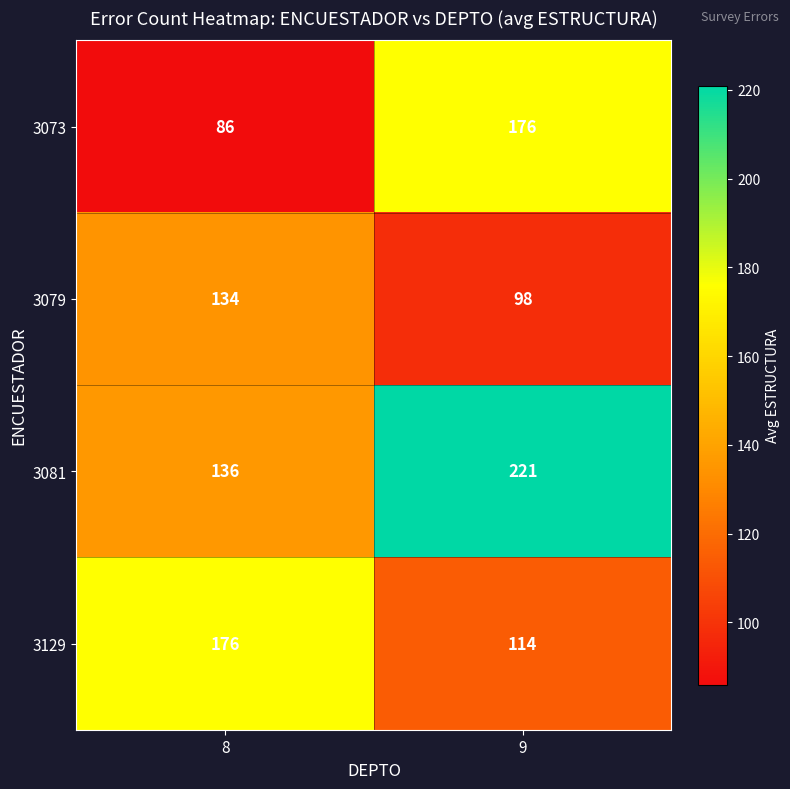

At 8, list the series in order from largest to smallest.

3129, 3081, 3079, 3073